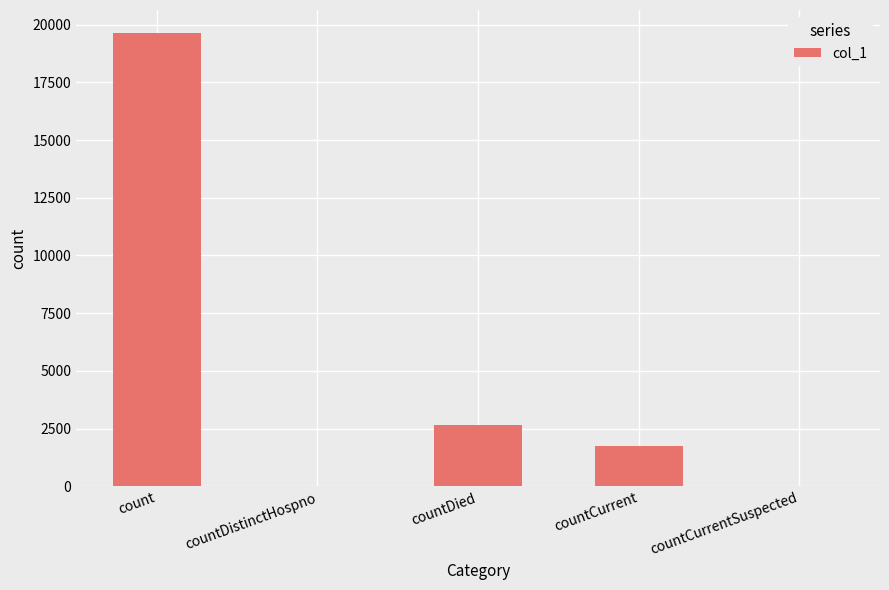

True or false: the data shows 3065 at countCurrent.

False